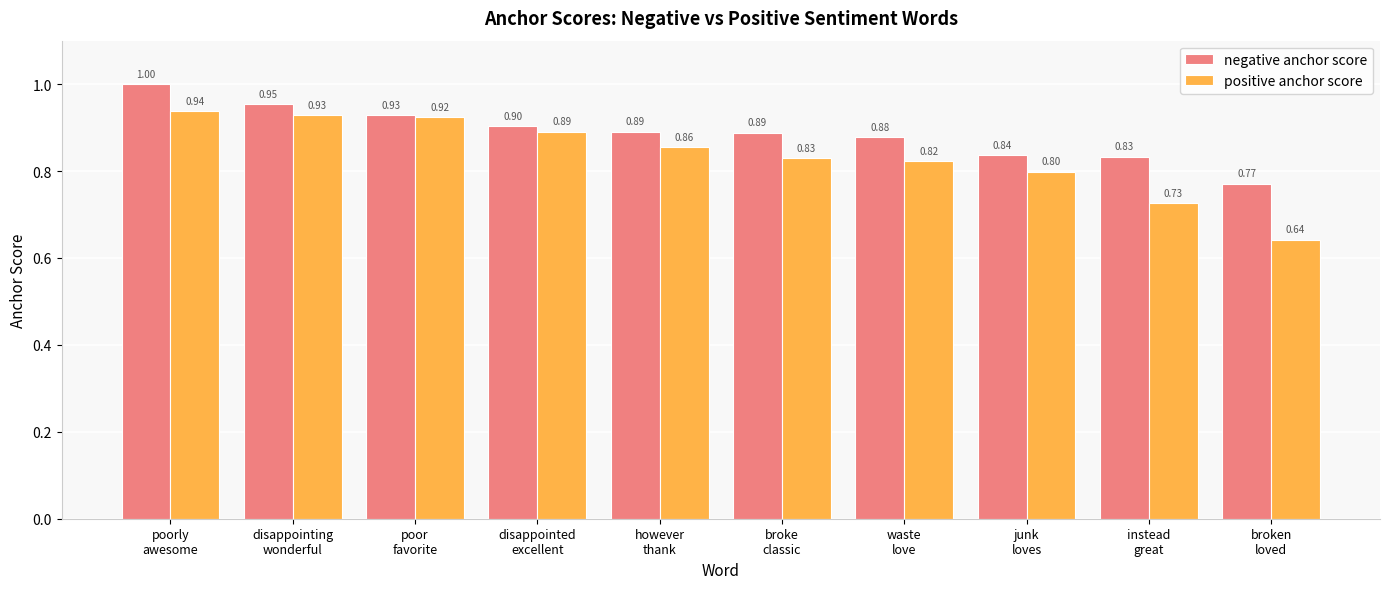

At how many categories does at least one series exceed 0?

10